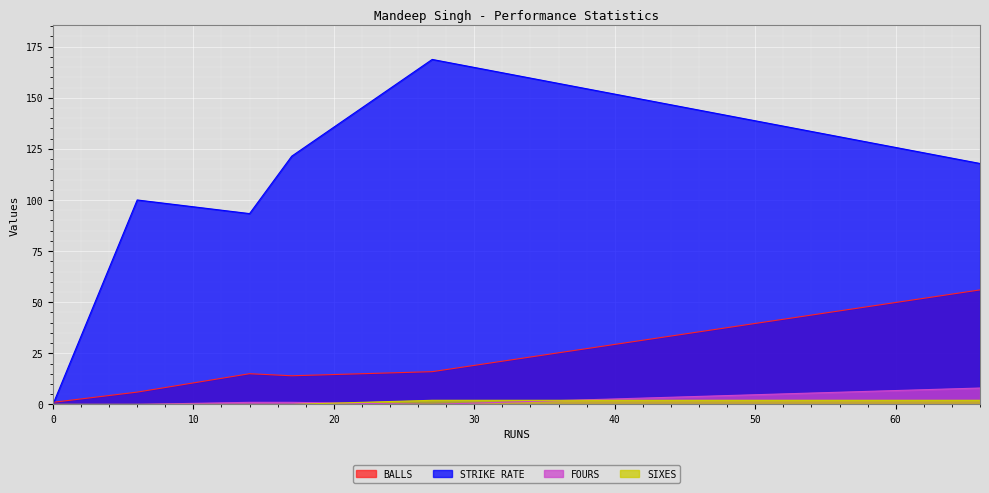

How many SIXES values are between 0 and 2?

7